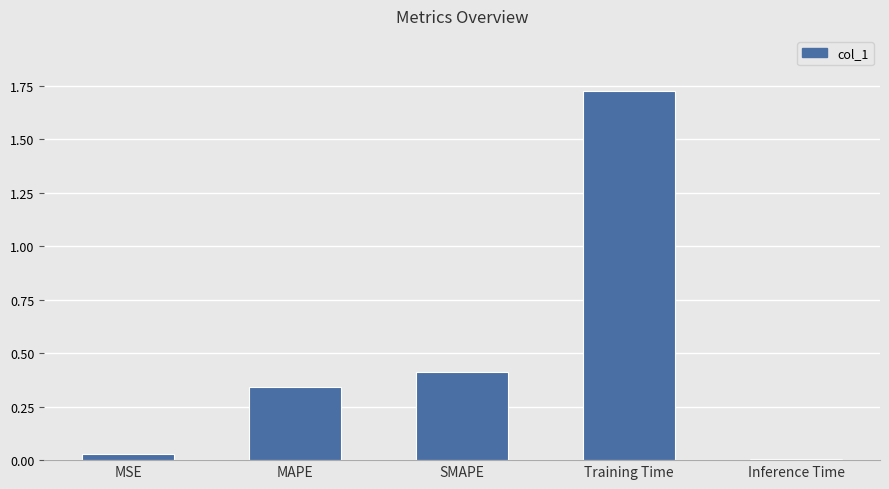

What is the average value?

0.5